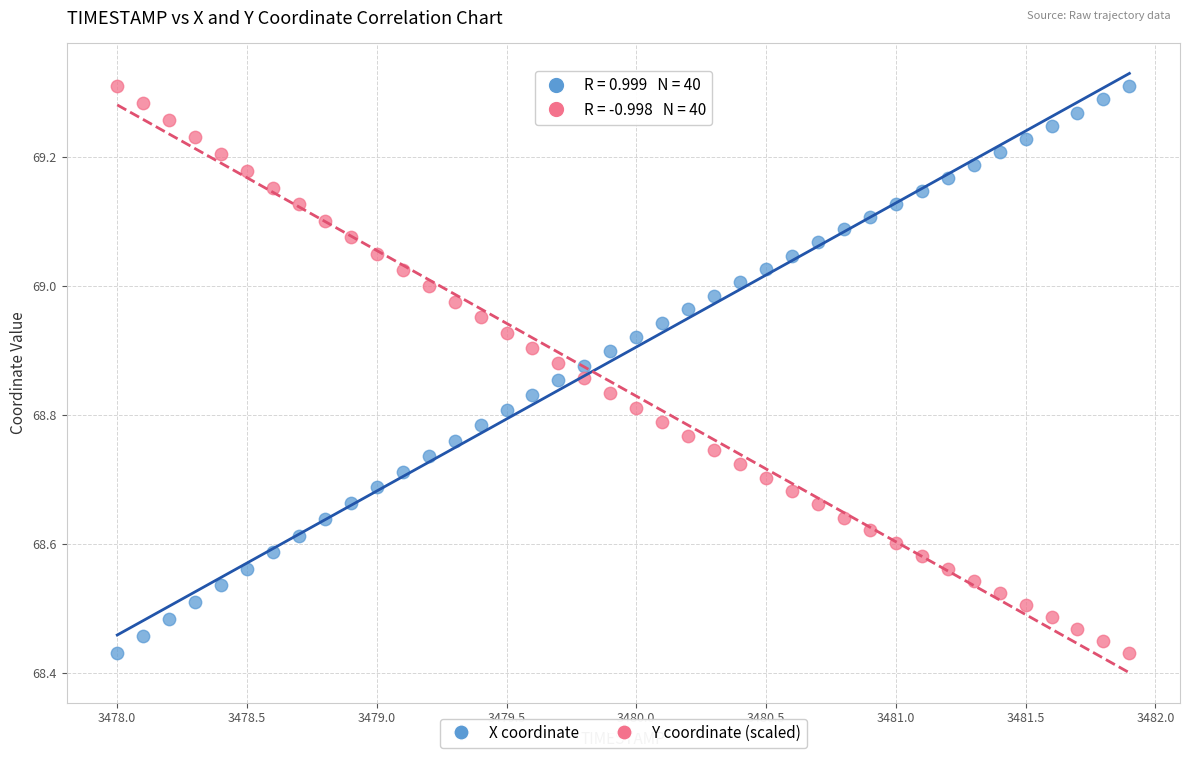

Across all data points, what is the range of Y values (max minus min)?

0.9